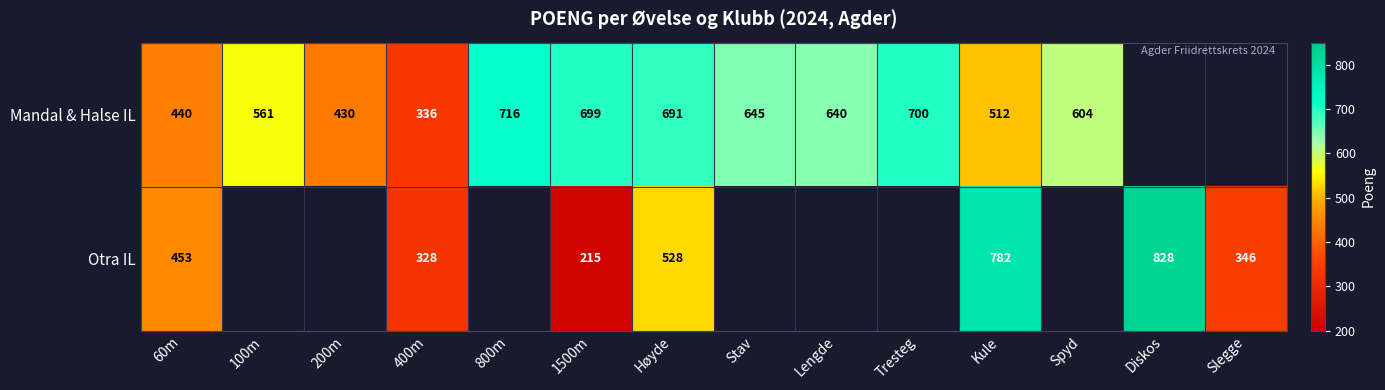

At how many categories does at least one series exceed 542?

10